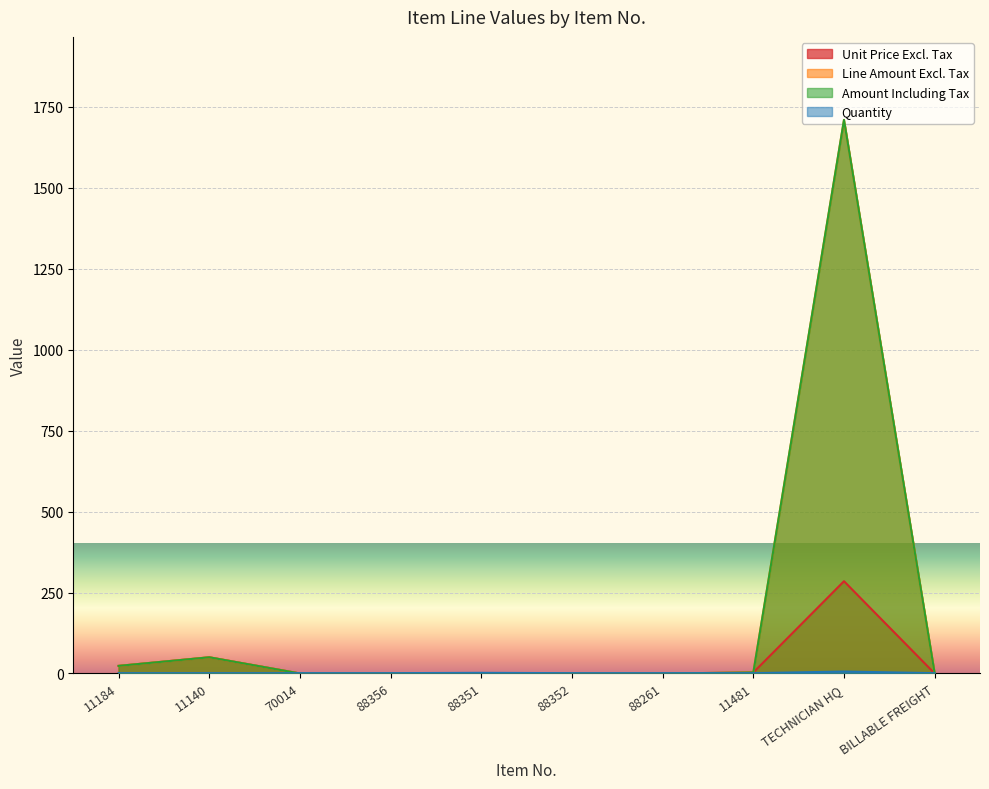

Is the value of Line Amount Excl. Tax at 88351 greater than the value of Unit Price Excl. Tax at 11184?

No